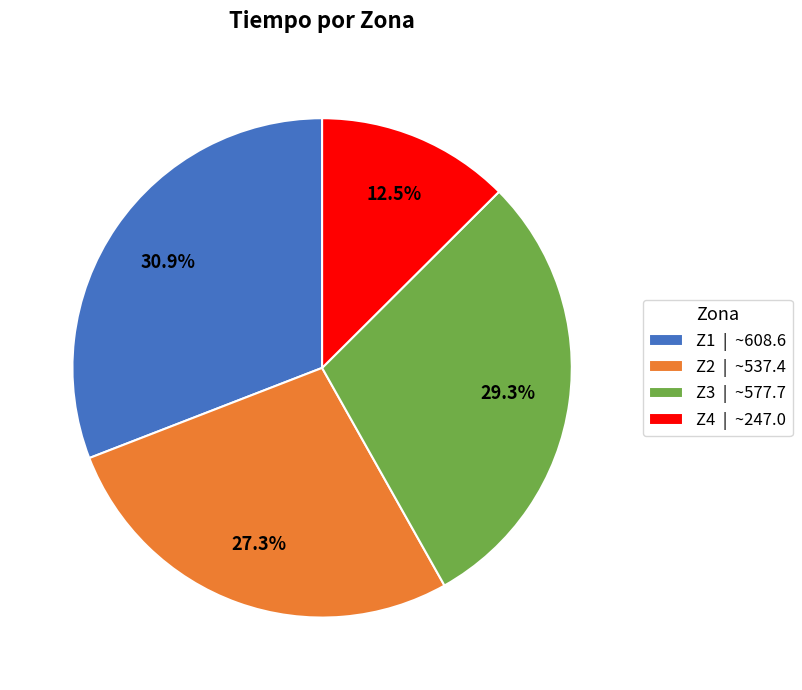

Does Z1 represent more than half of the total?

No